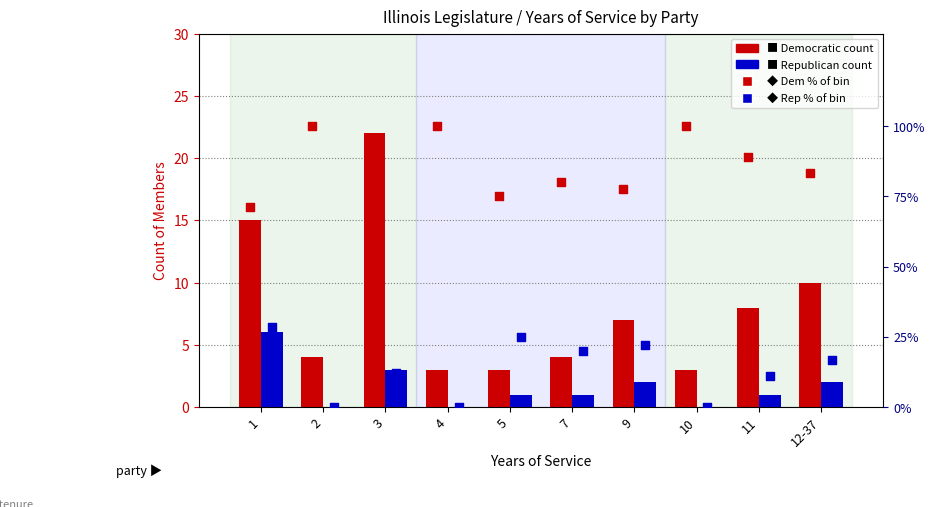

What is the total value across all series at 11?

109.0